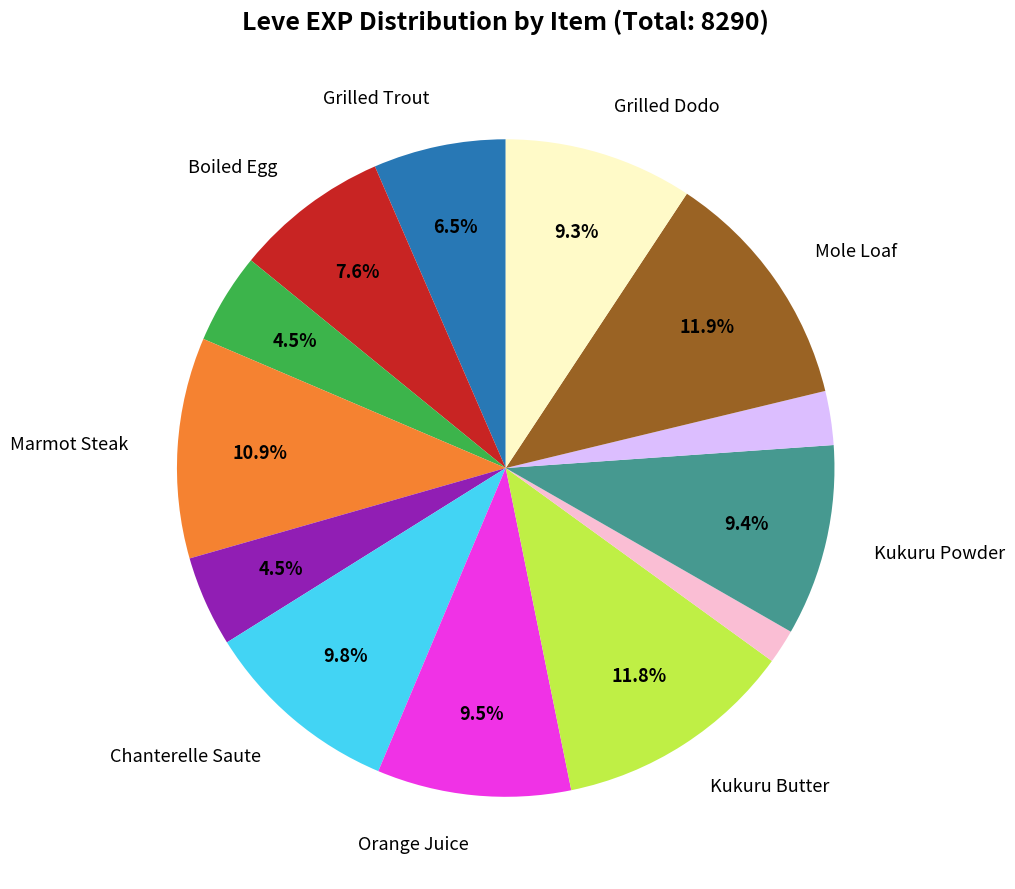

To the nearest percent, what is the difference between the largest and smallest slice percentages?

10%